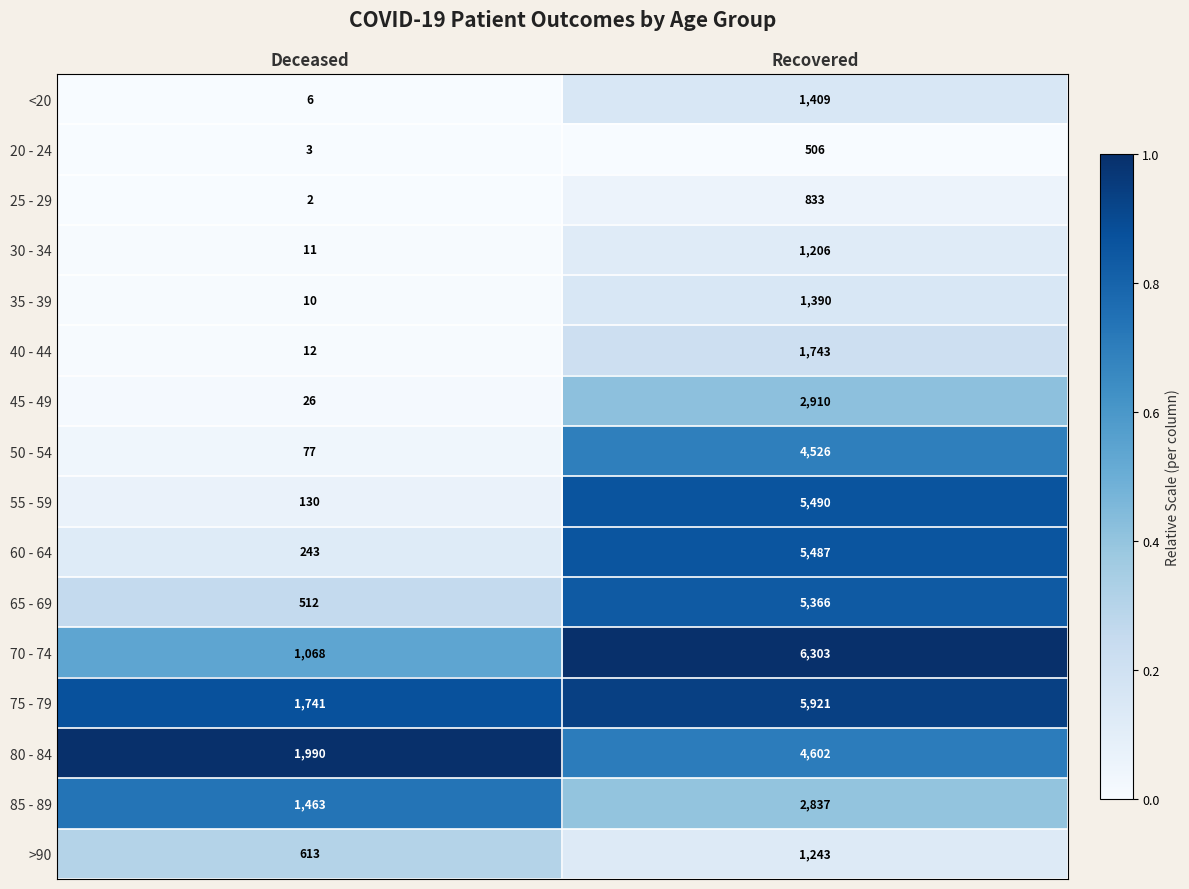

What is the sum of all 30 - 34 values?

1217